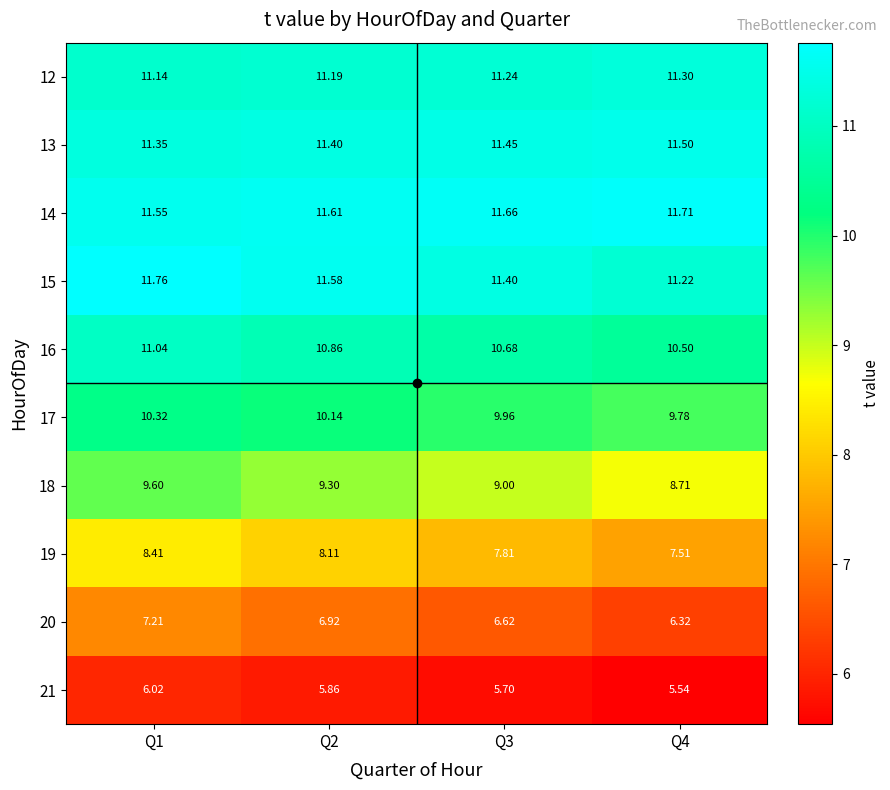

Is the value of 20 at Q3 greater than the value of 19 at Q4?

No